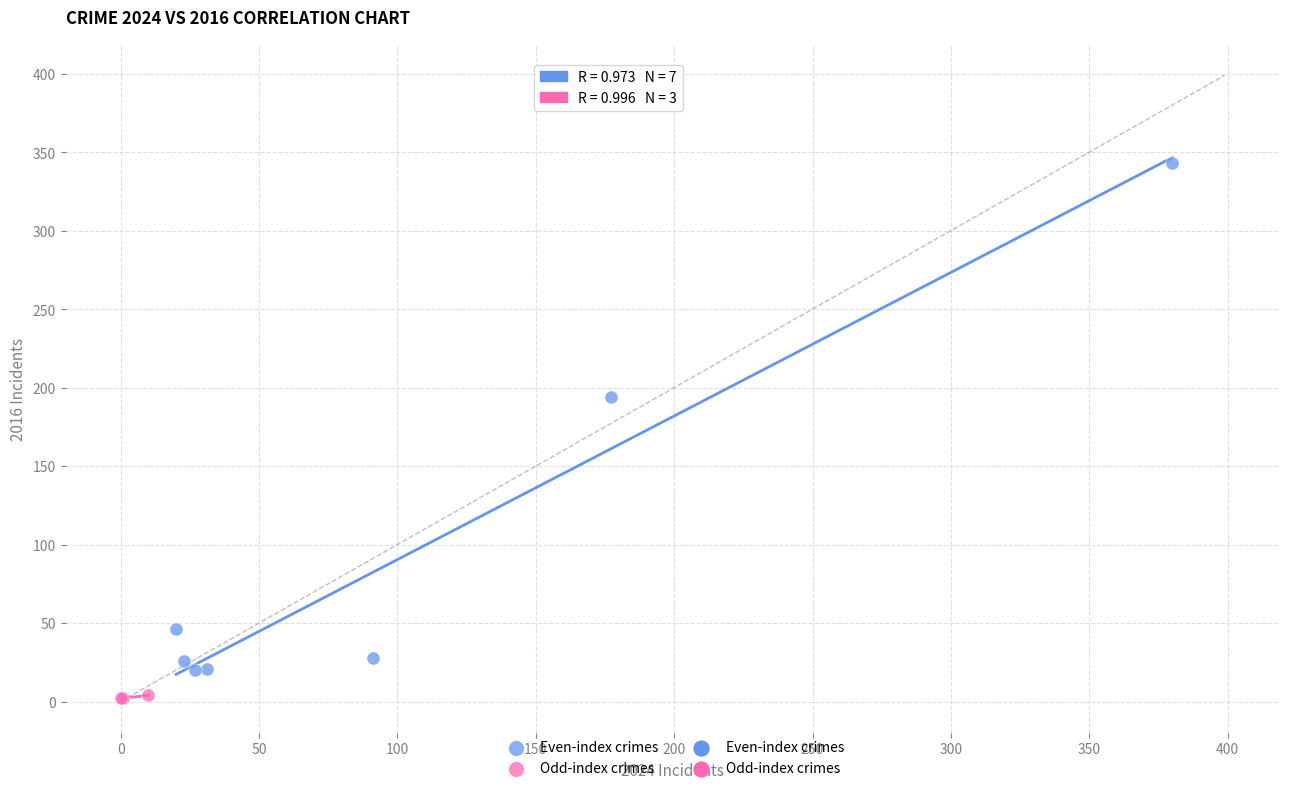

Which series reaches the minimum Y coordinate?

Odd-index crimes